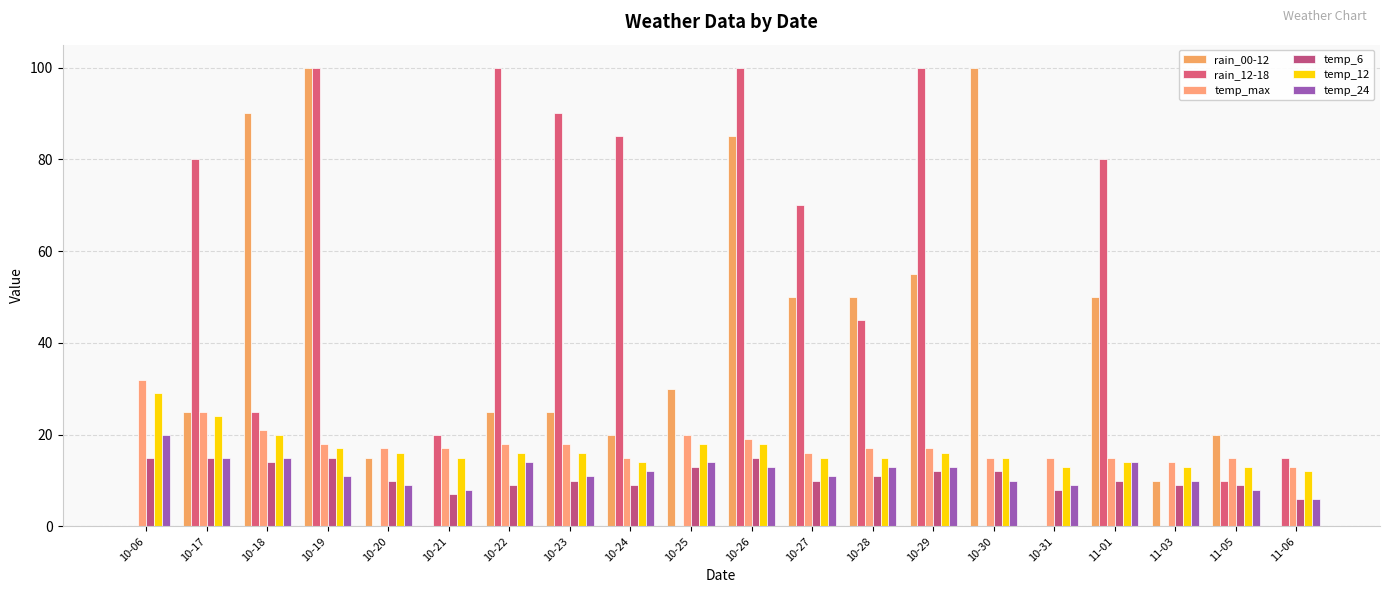

How many data points does each series have?

20